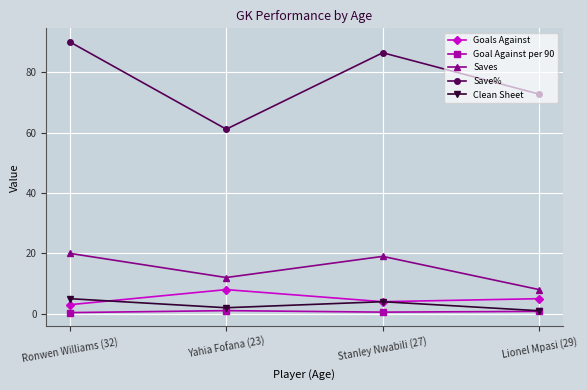

What is the difference between the maximum and second lowest values in the Goals Against series?

4.0